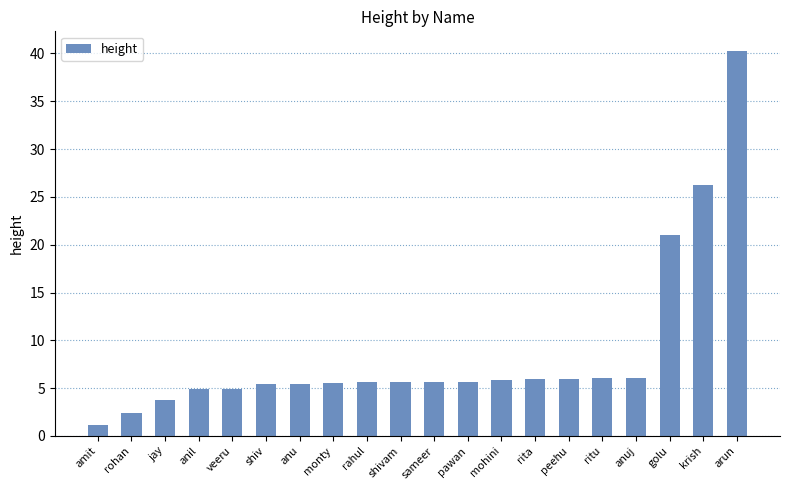

Does the chart contain any negative values?

No